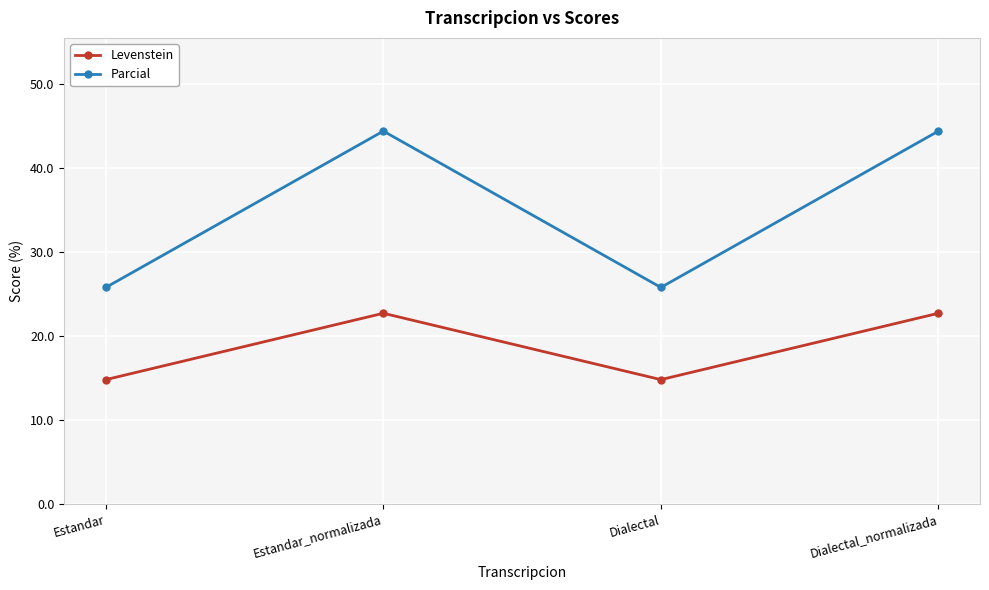

Rank the series at Dialectal_normalizada from highest to lowest value.

Parcial, Levenstein